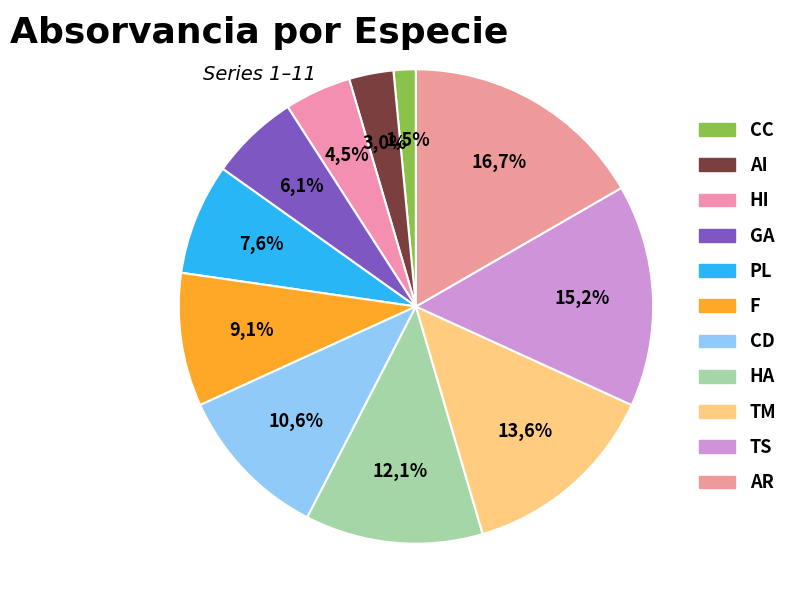

Approximately how many times larger is the value at GA compared to TS?

0.4